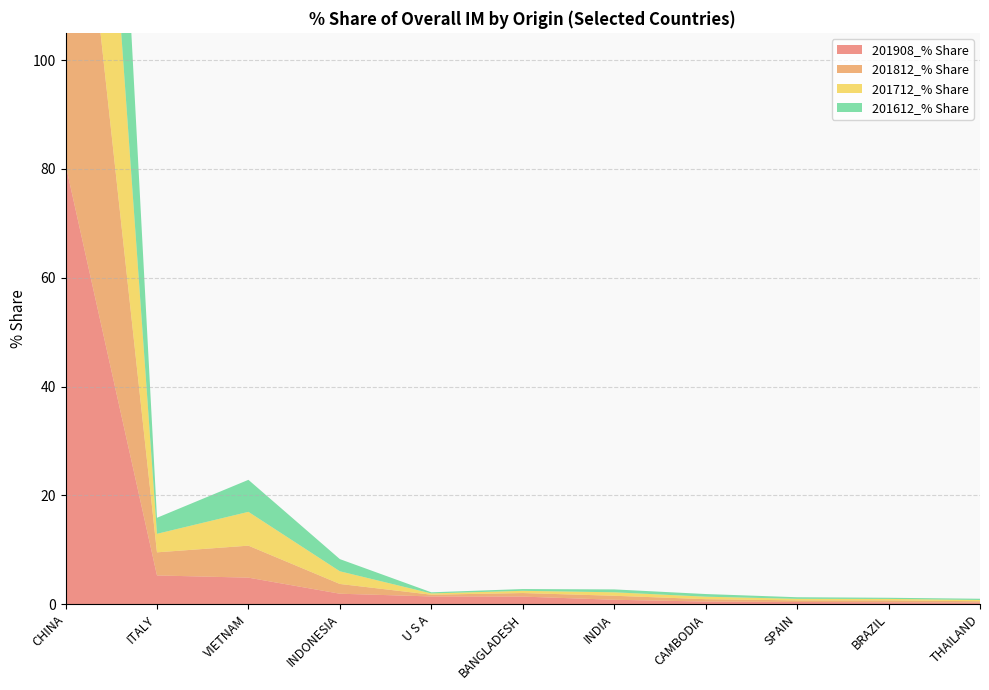

Reading right to left, transcribe all the data shown in this chart.

201908_% Share: THAILAND=0.3	BRAZIL=0.4	SPAIN=0.4	CAMBODIA=0.5	INDIA=0.8	BANGLADESH=1.4	U S A=1.4	INDONESIA=1.9	VIETNAM=4.9	ITALY=5.3	CHINA=80.8
201812_% Share: THAILAND=0.3	BRAZIL=0.3	SPAIN=0.3	CAMBODIA=0.4	INDIA=0.7	BANGLADESH=0.7	U S A=0.3	INDONESIA=1.8	VIETNAM=5.9	ITALY=4.2	CHINA=83.4
201712_% Share: THAILAND=0.2	BRAZIL=0.3	SPAIN=0.3	CAMBODIA=0.5	INDIA=0.6	BANGLADESH=0.4	U S A=0.2	INDONESIA=2.3	VIETNAM=6.2	ITALY=3.4	CHINA=84.2
201612_% Share: THAILAND=0.2	BRAZIL=0.2	SPAIN=0.3	CAMBODIA=0.5	INDIA=0.5	BANGLADESH=0.3	U S A=0.2	INDONESIA=2.2	VIETNAM=5.9	ITALY=2.9	CHINA=85.5